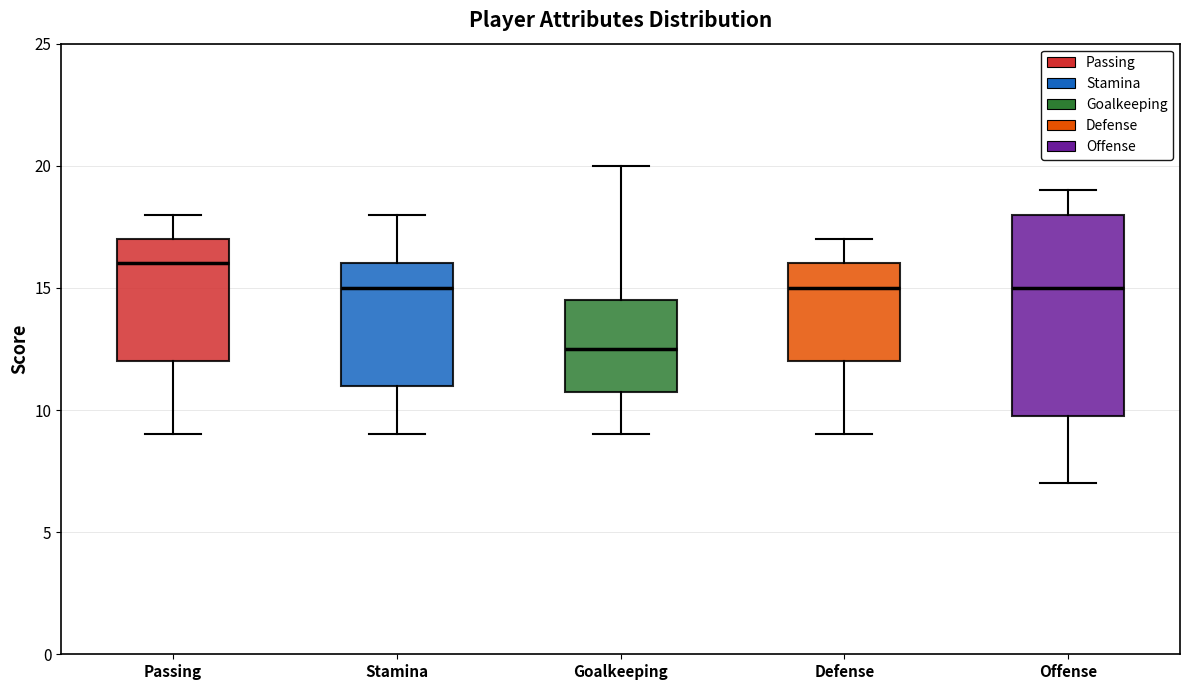

Where is the lower edge of the box for Goalkeeping on the y-axis? The values are not printed on the chart, so give them approximately, as read against the axis.

11.0